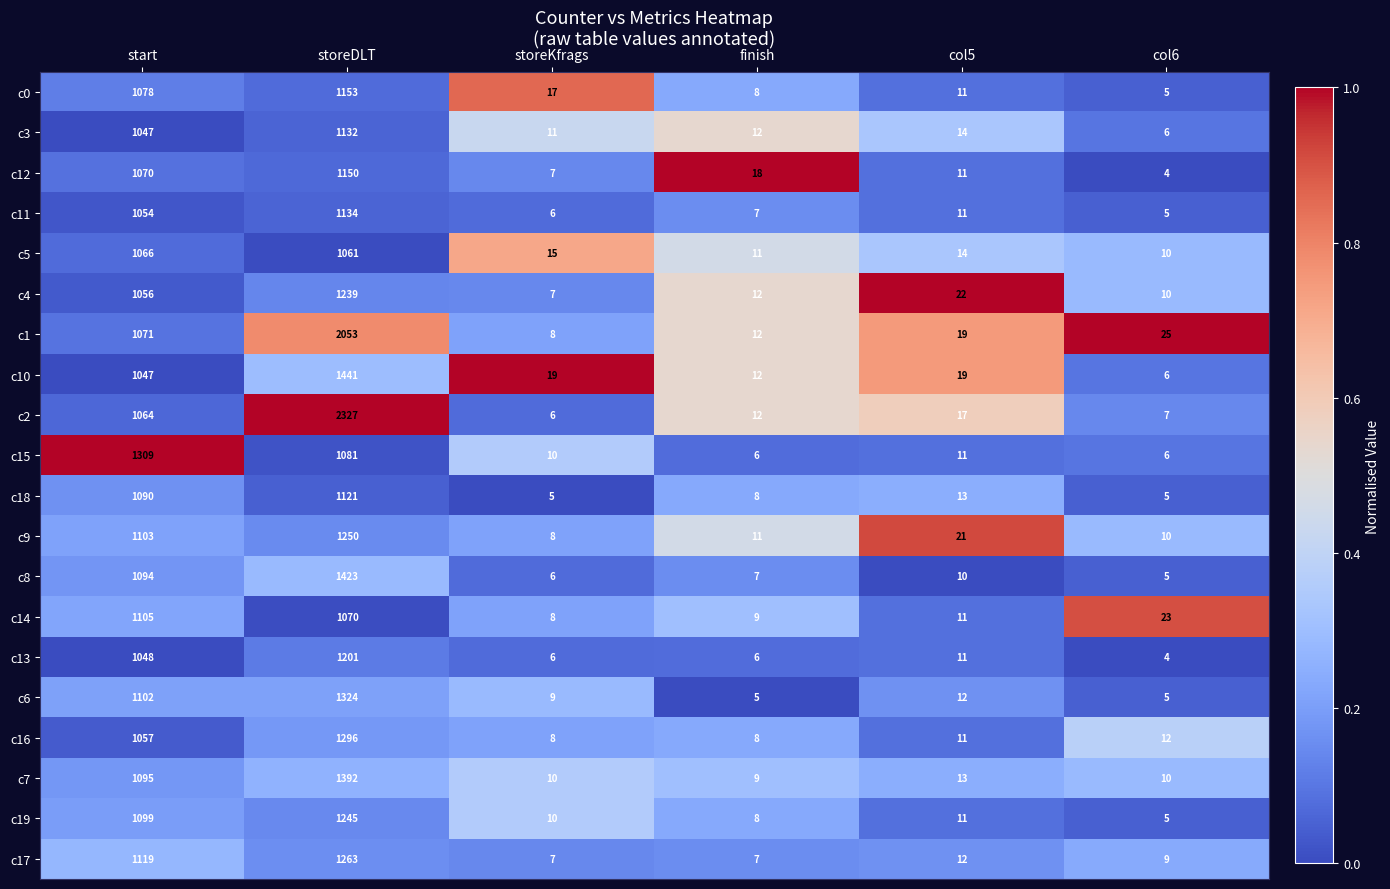

Which series changed the most between start and storeKfrags?

c15